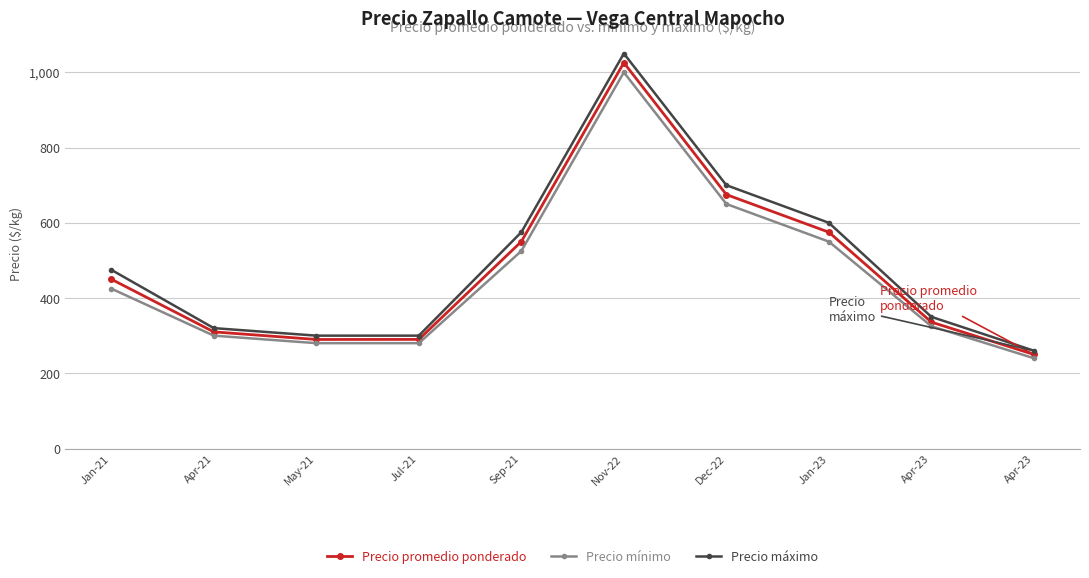

How many data points in Precio promedio ponderado are less than 450?

5